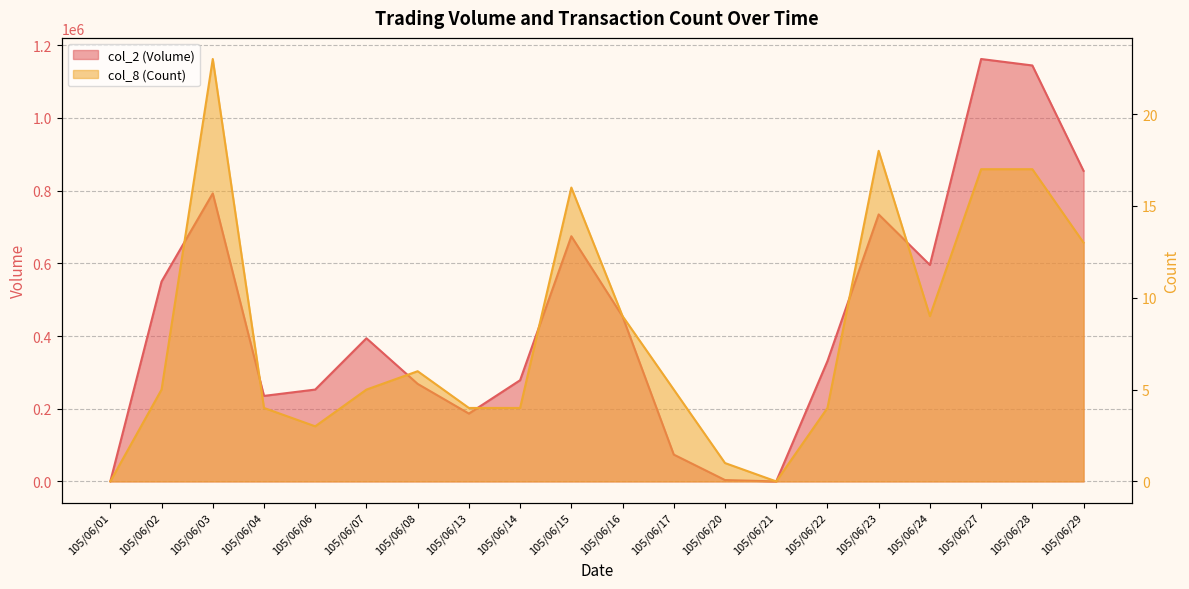

What is the approximate value of col_2 (Volume) at 105/06/22, to the nearest 50?

331050